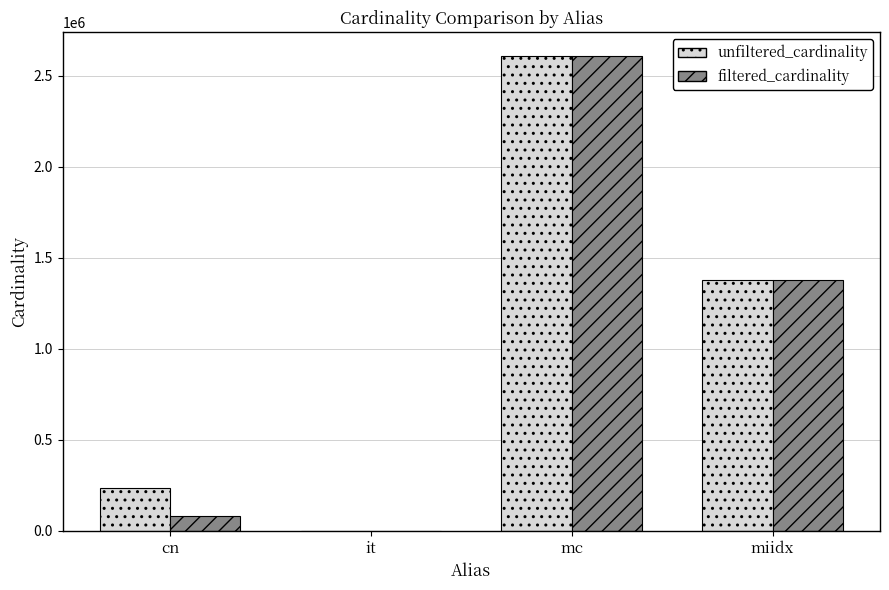

Reading left to right, extract all data points from this chart.

unfiltered_cardinality: cn=234997	it=113	mc=2609129	miidx=1380035
filtered_cardinality: cn=83988	it=1	mc=2609129	miidx=1380035